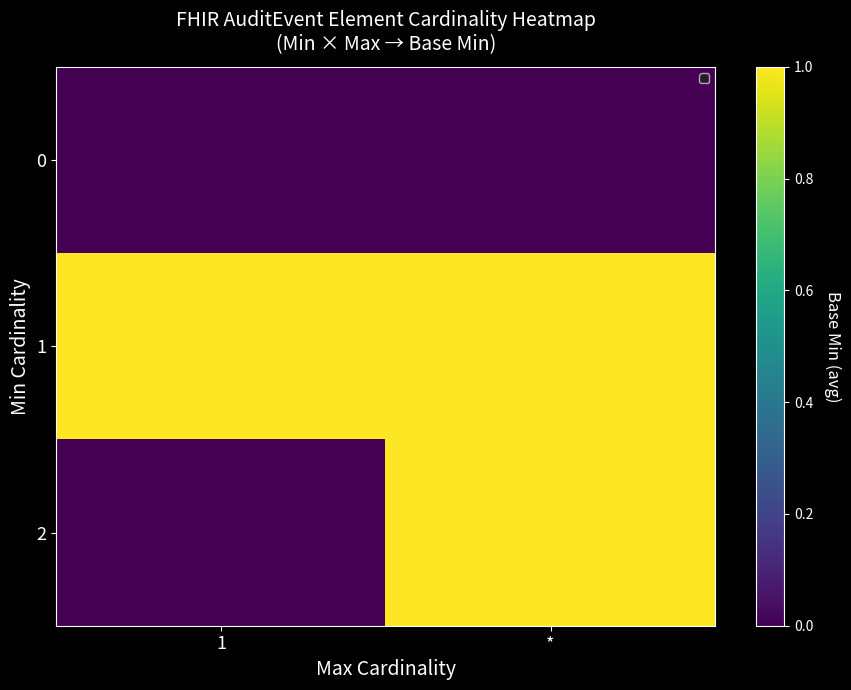

Which category has the lowest value across all series?

1